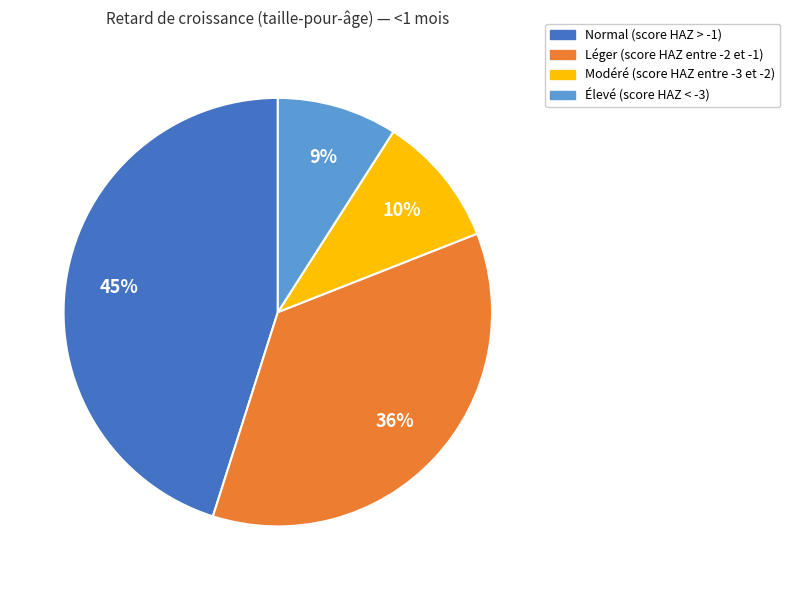

Count the number of slices in the pie.

4